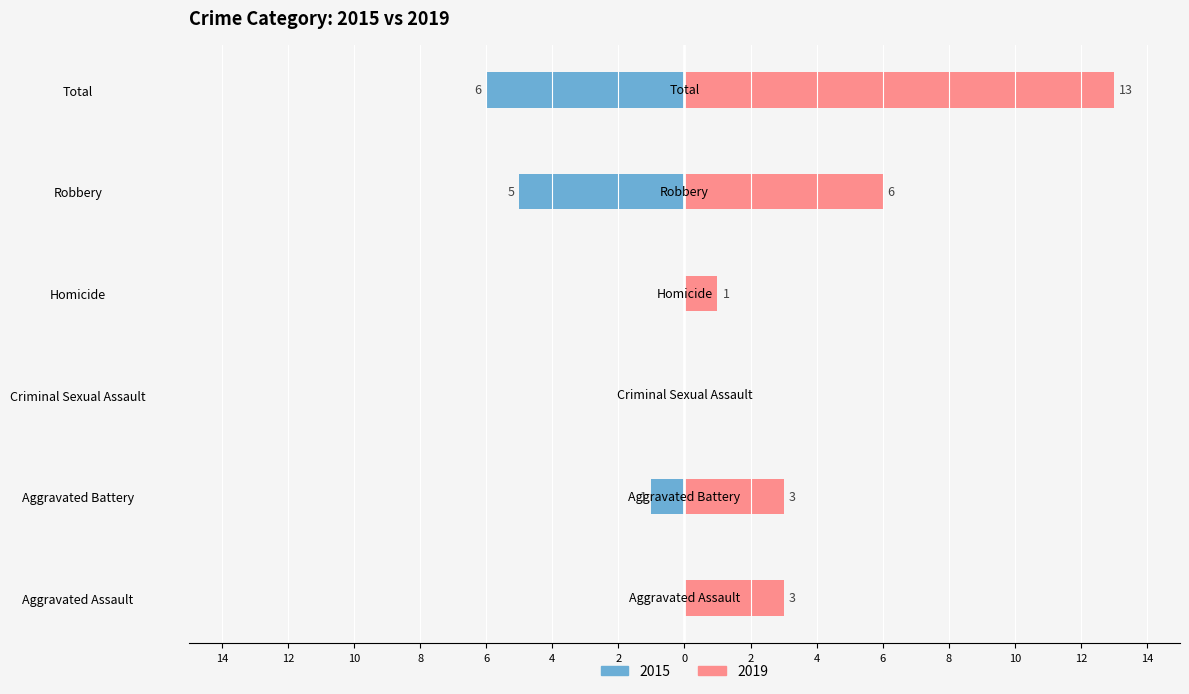

Reading left to right, list all the values displayed in this chart.

2015: Aggravated Assault=0	Aggravated Battery=-1	Criminal Sexual Assault=0	Homicide=0	Robbery=-5	Total=-6
2019: Aggravated Assault=3	Aggravated Battery=3	Criminal Sexual Assault=0	Homicide=1	Robbery=6	Total=13